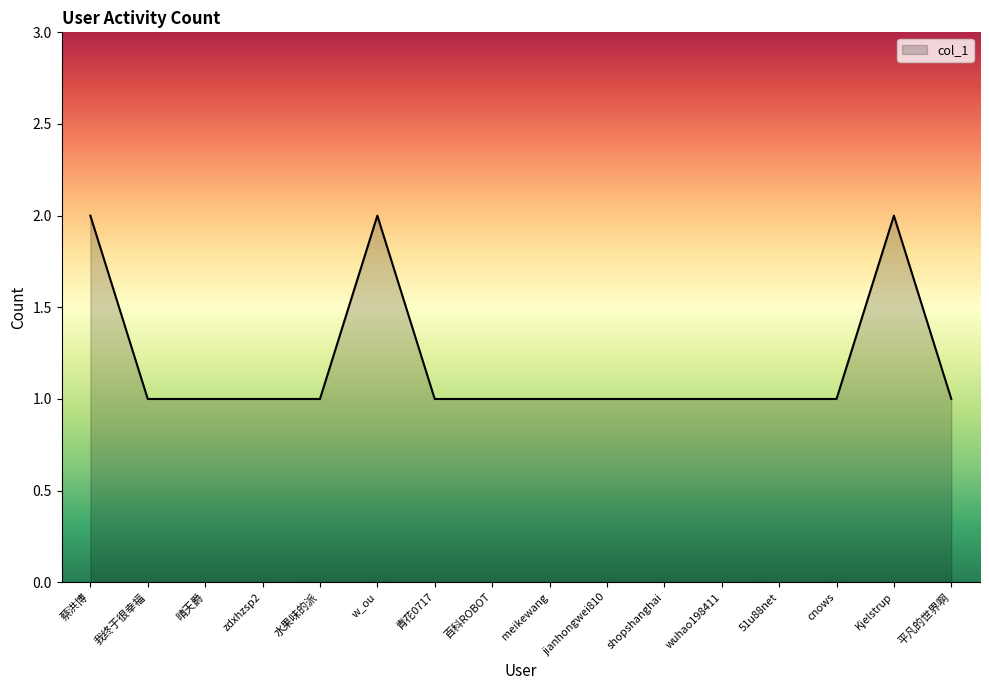

What is the approximate value at wuhao198411?

1